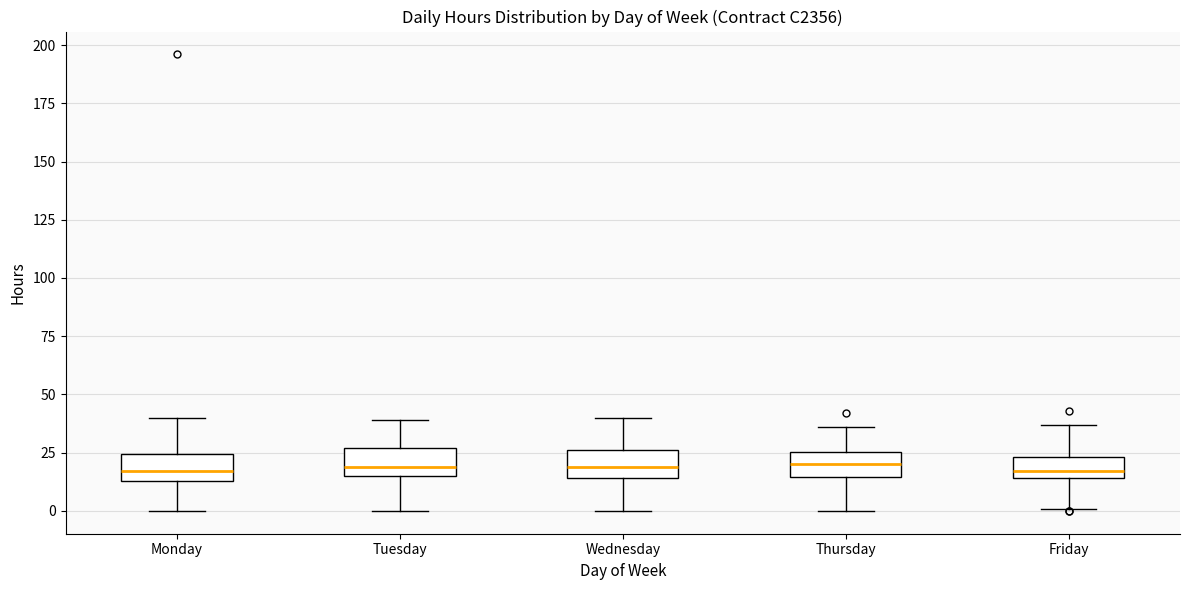

Reading left to right, read every box against the y-axis: the position of its median line, the range the box covers, and the ends of its whiskers. The values are not printed on the chart, so give them approximately, as read against the axis.

Monday: median 15 (inside the box), box 15 to 25, whiskers 0 to 40
Tuesday: median 20, box 15 to 25, whiskers 0 to 40
Wednesday: median 20, box 15 to 25, whiskers 0 to 40
Thursday: median 20, box 15 to 25, whiskers 0 to 35
Friday: median 15 (just above the box's lower edge), box 15 to 25, whiskers 0 to 35